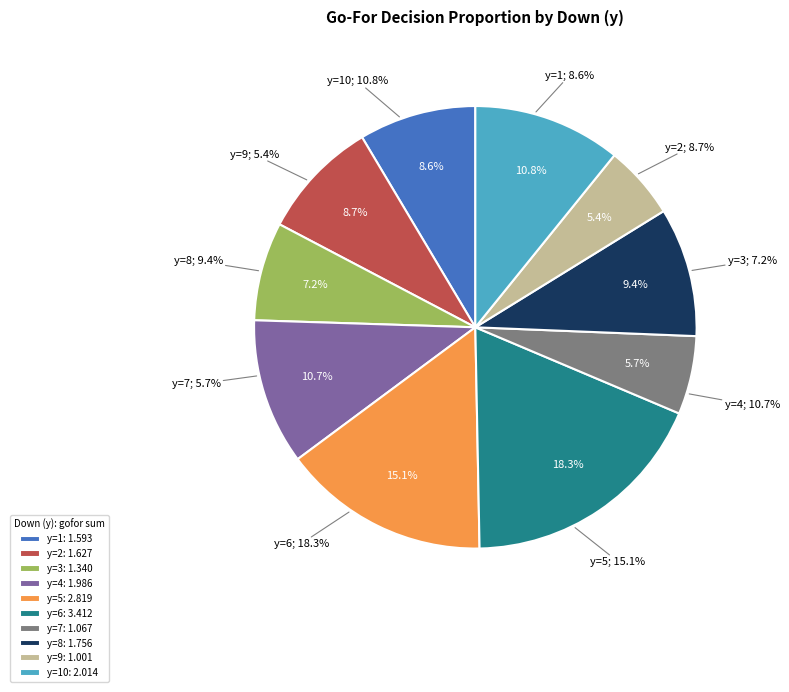

Approximately how many times larger is the value at y=2 compared to y=1?

1.0